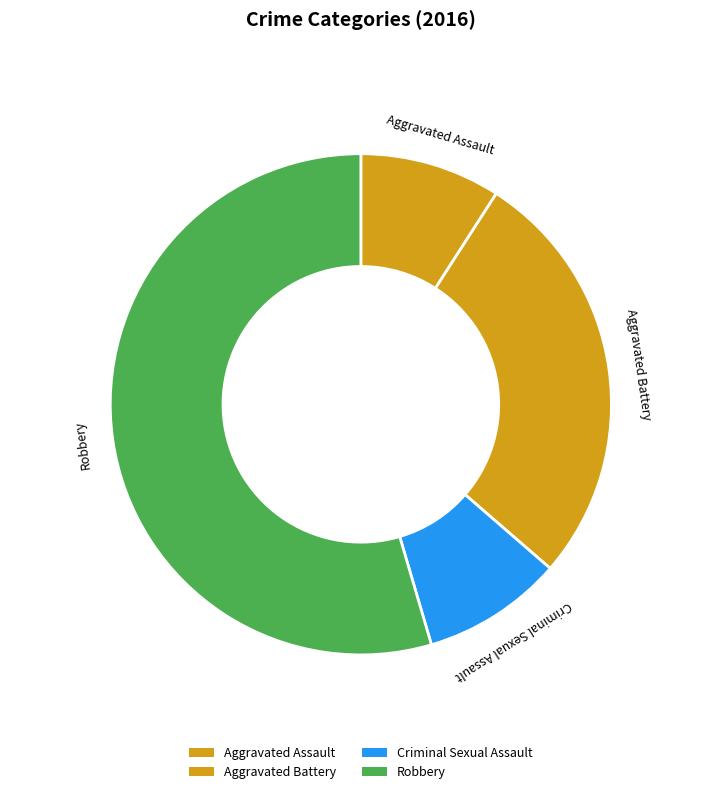

Combined, do Aggravated Assault and Robbery account for over 50%?

Yes